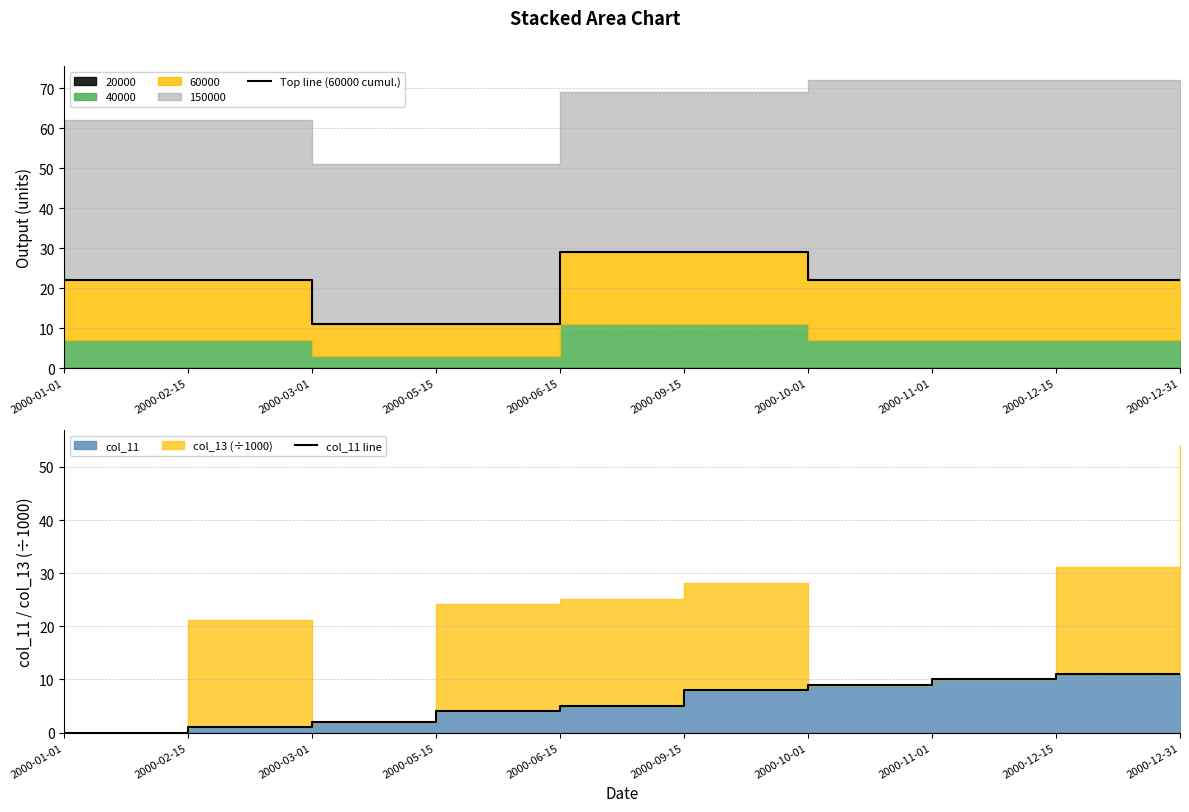

Where does the Top line (60000 cumul.) series first go above 22?

2000-06-15